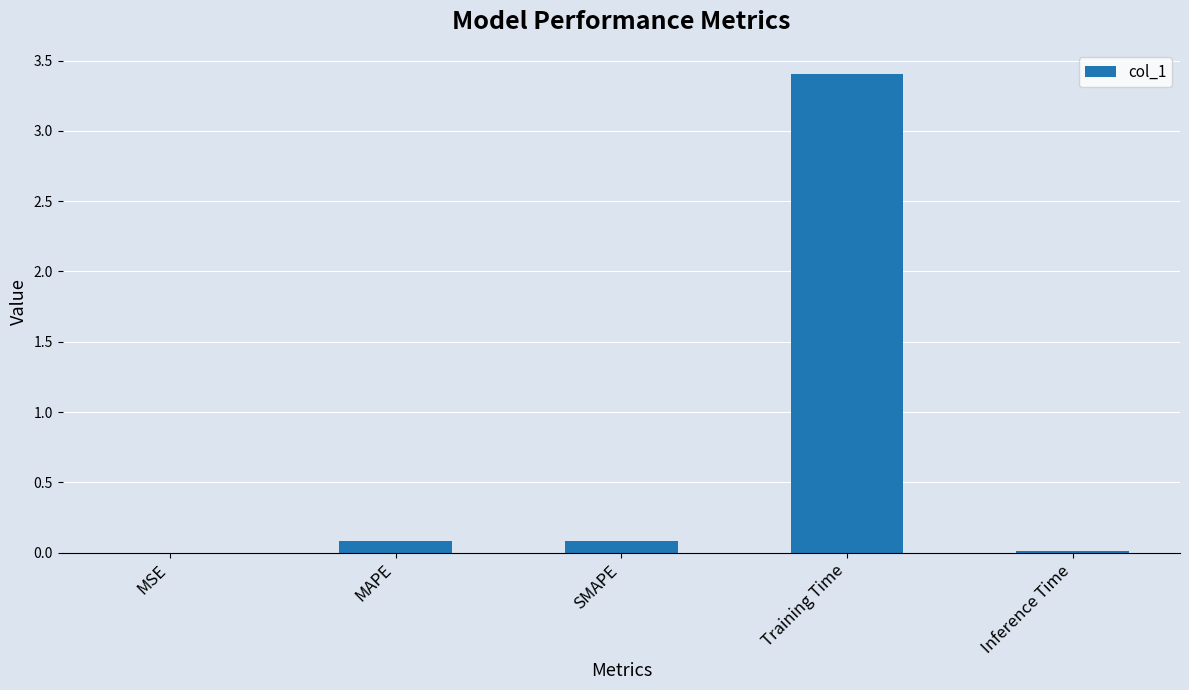

What value does the data have at Training Time?

3.4